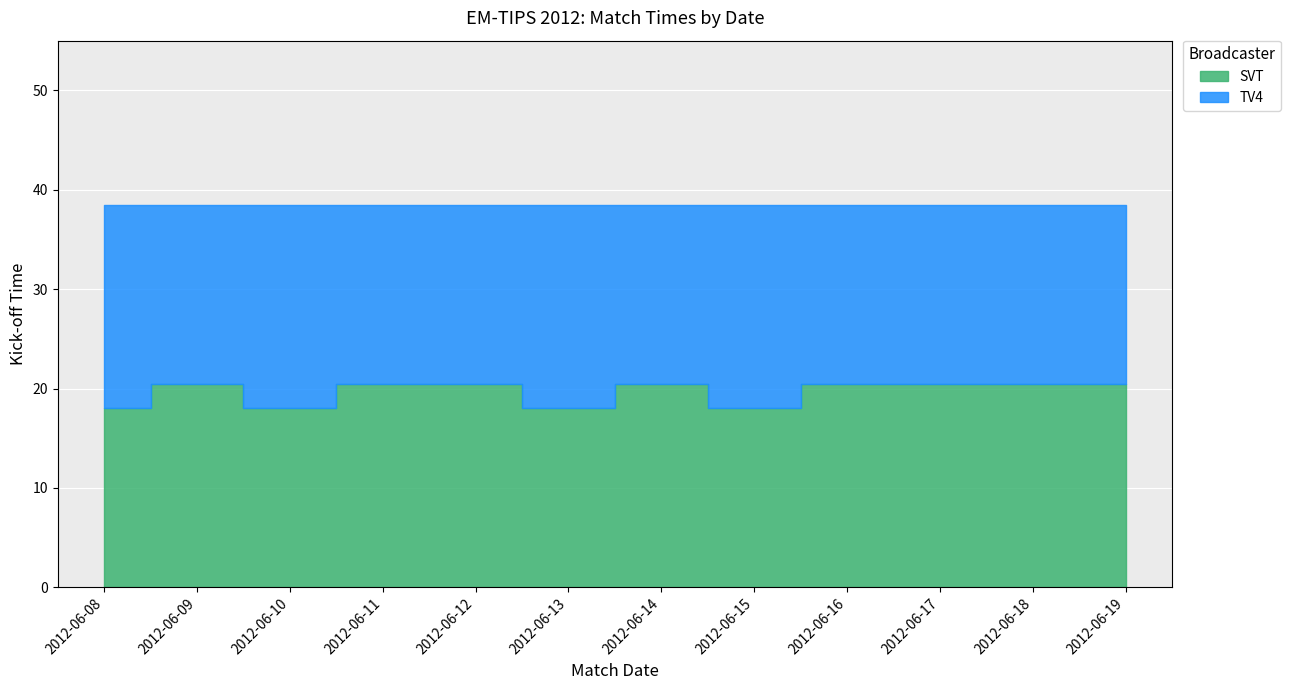

What is the lowest value of the SVT series?

18.0